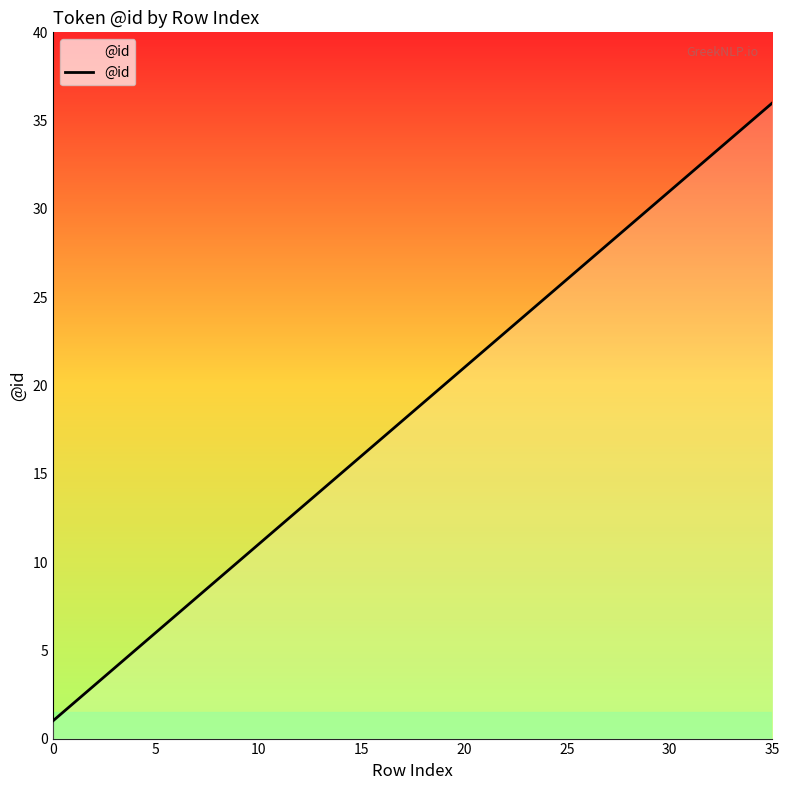

What is the greatest value displayed?

36